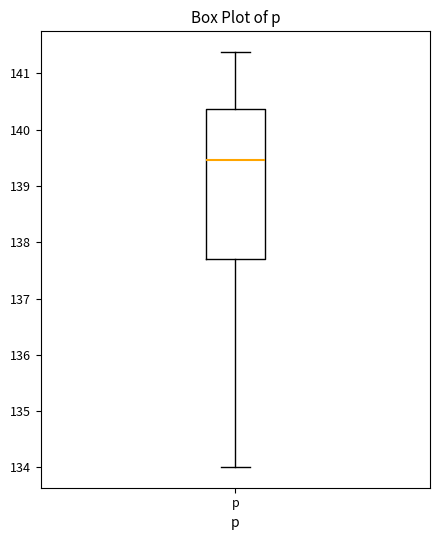

Where does the upper whisker of the box for p end on the y-axis? The values are not printed on the chart, so give them approximately, as read against the axis.

141.4